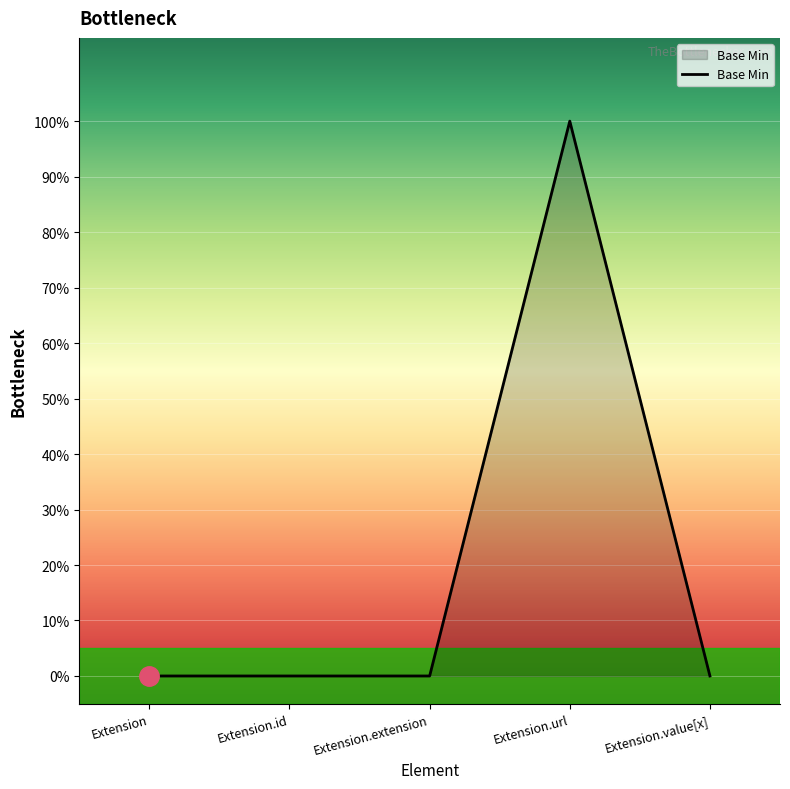

Where is the first local maximum?

Extension.url